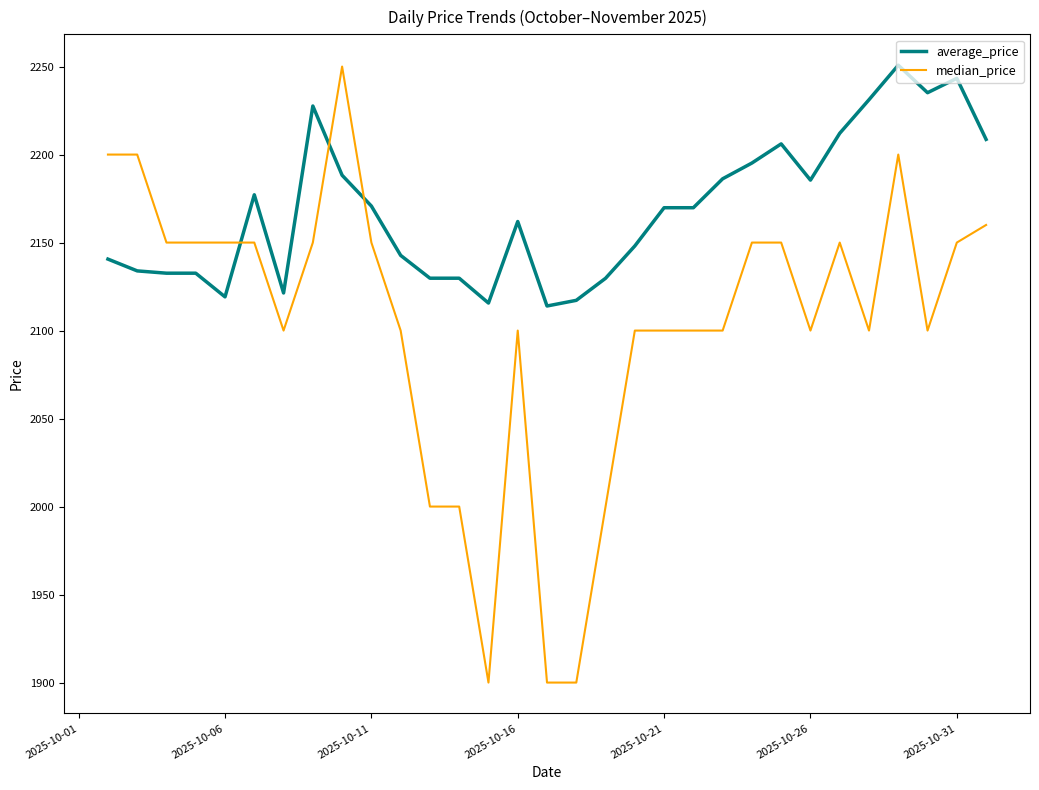

What is the highest value of the median_price series?

2250.0